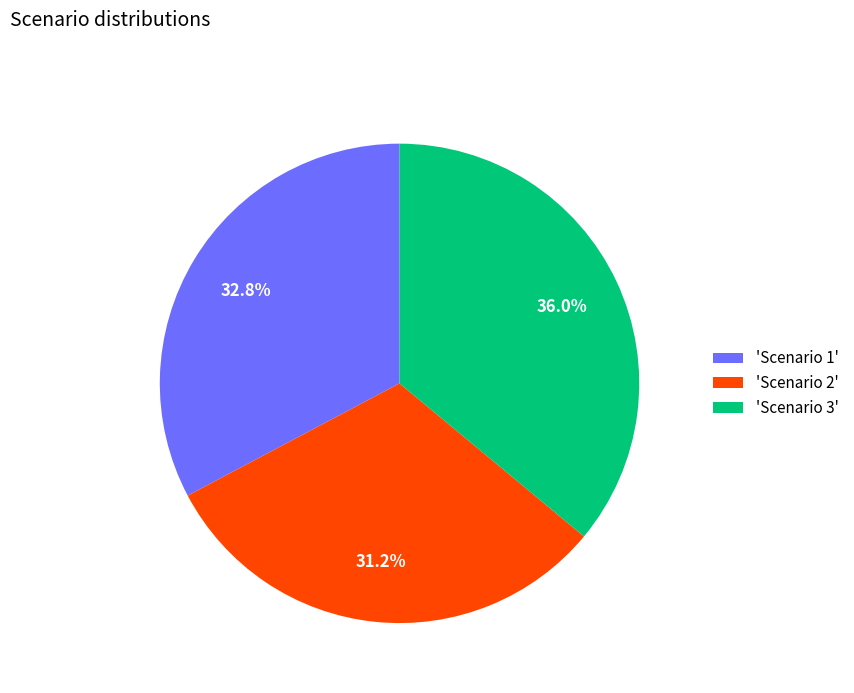

Between 'Scenario 1' and 'Scenario 3', which is larger?

'Scenario 3'